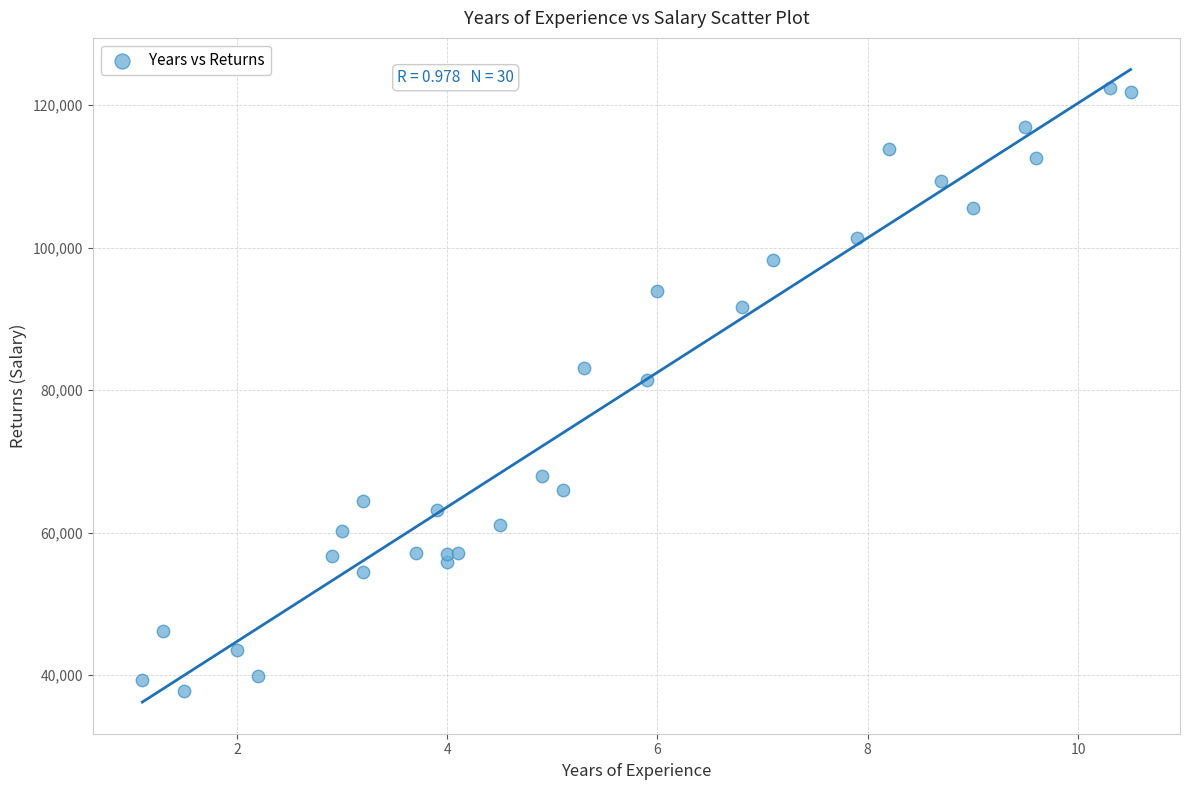

What Y value in the scatter plot is closest to 80061?

81363